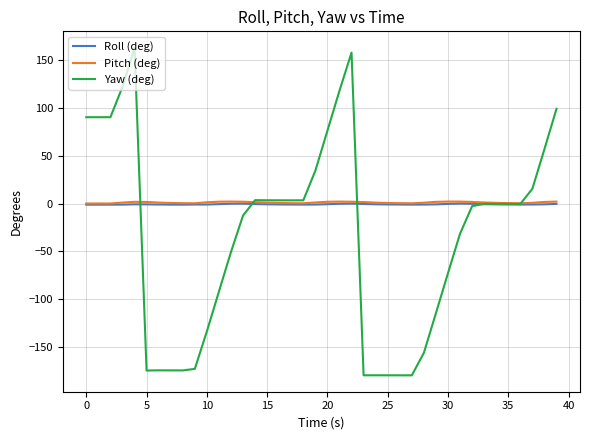

Which series has the largest range (max minus min)?

Yaw (deg)